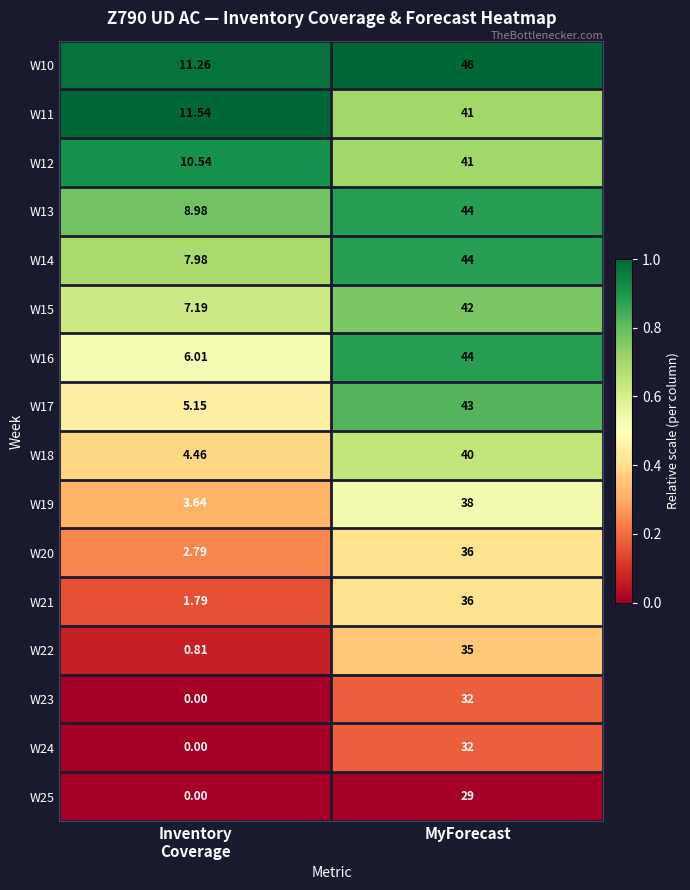

At which label does W17 reach its peak?

MyForecast